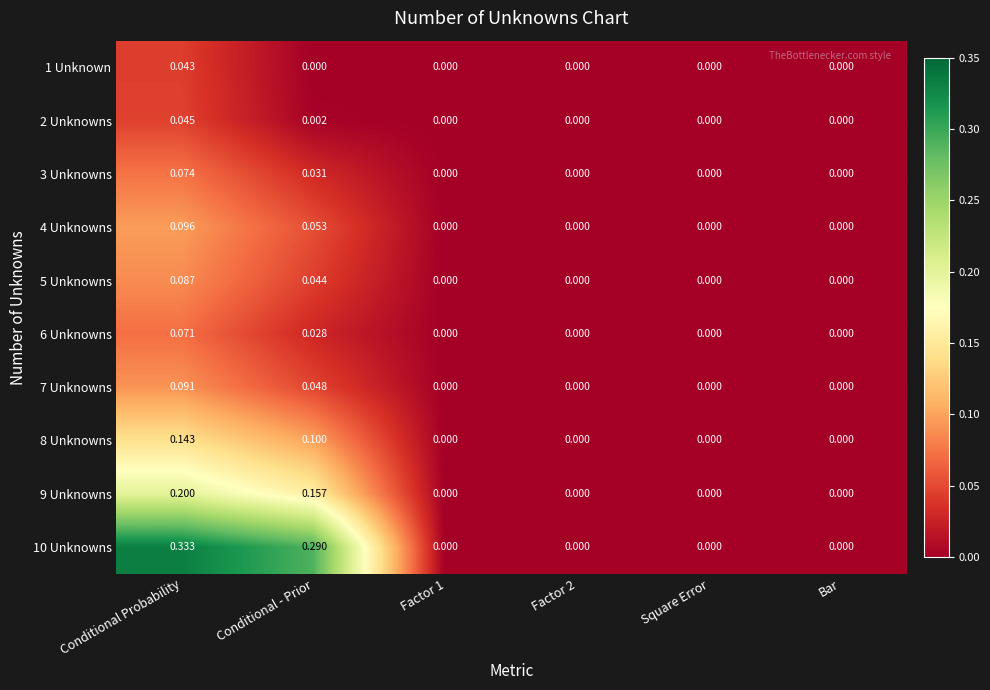

At which label does 9 Unknowns reach its peak?

Conditional Probability